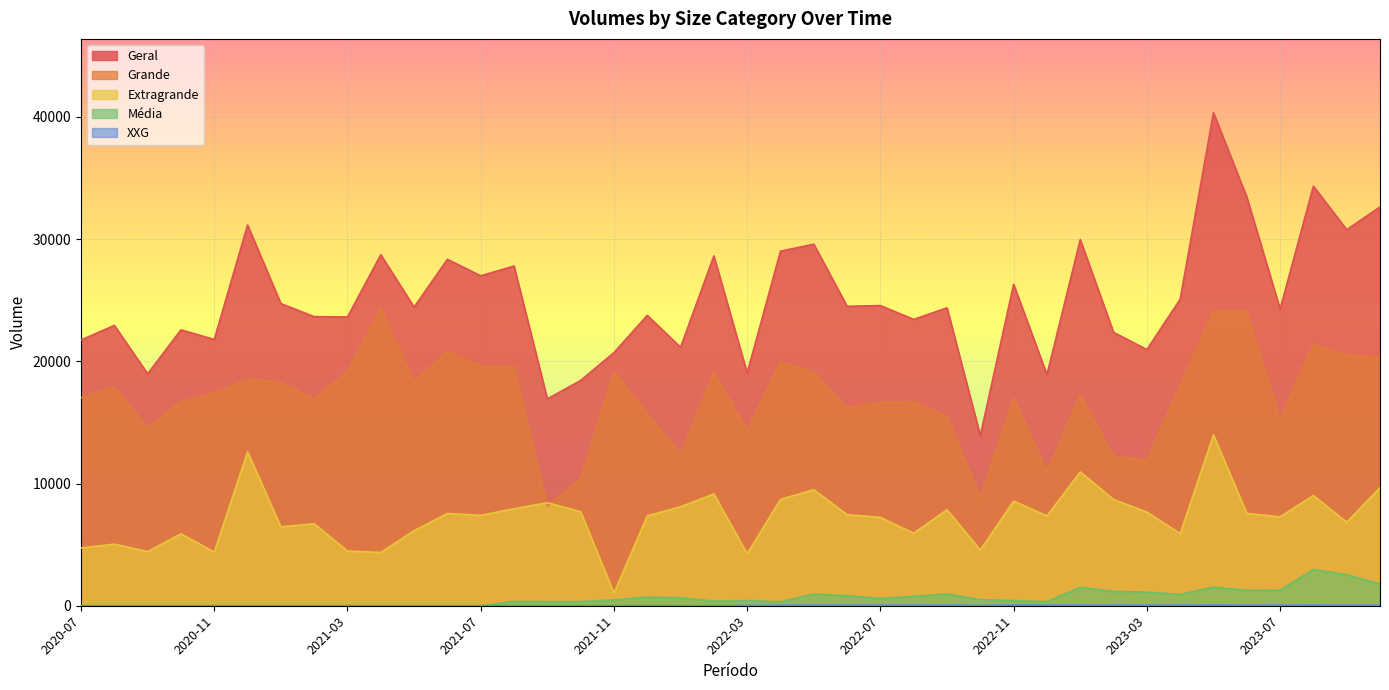

Is it true that Grande equals 24148 at 2023-05?

True